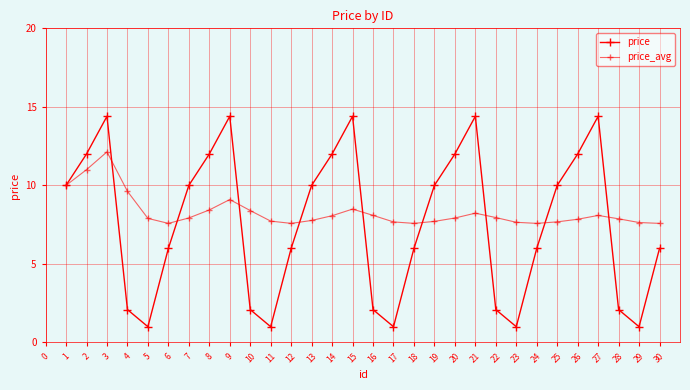

Which has a higher value, 17 or 5?

17